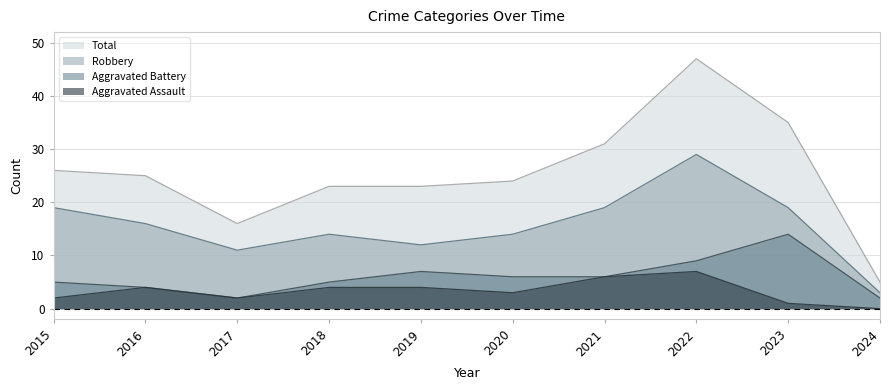

At which label does Robbery first exceed 16?

2015